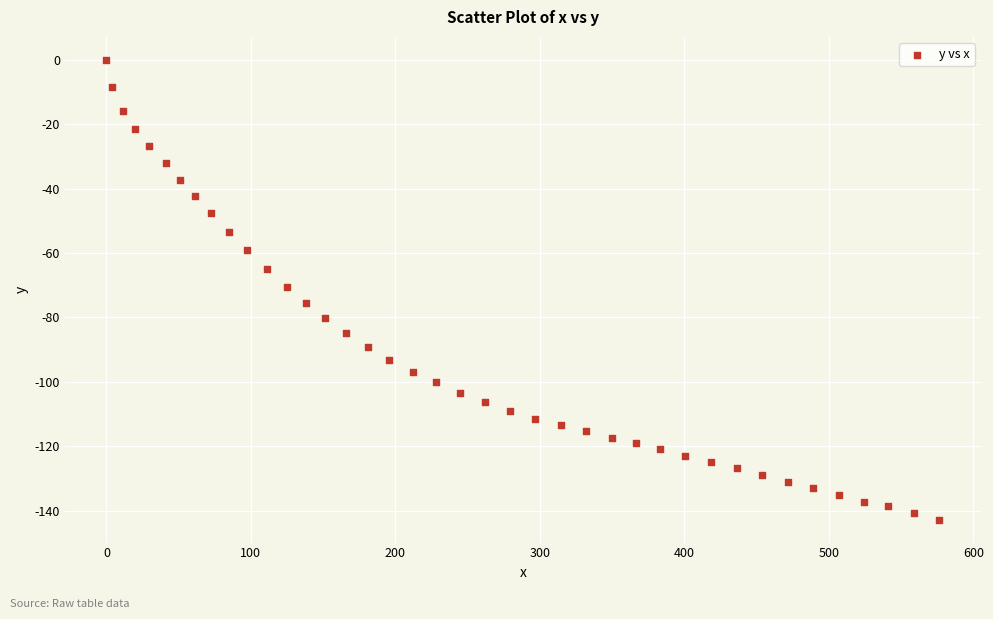

What is the range of X values (max minus min)?

576.5